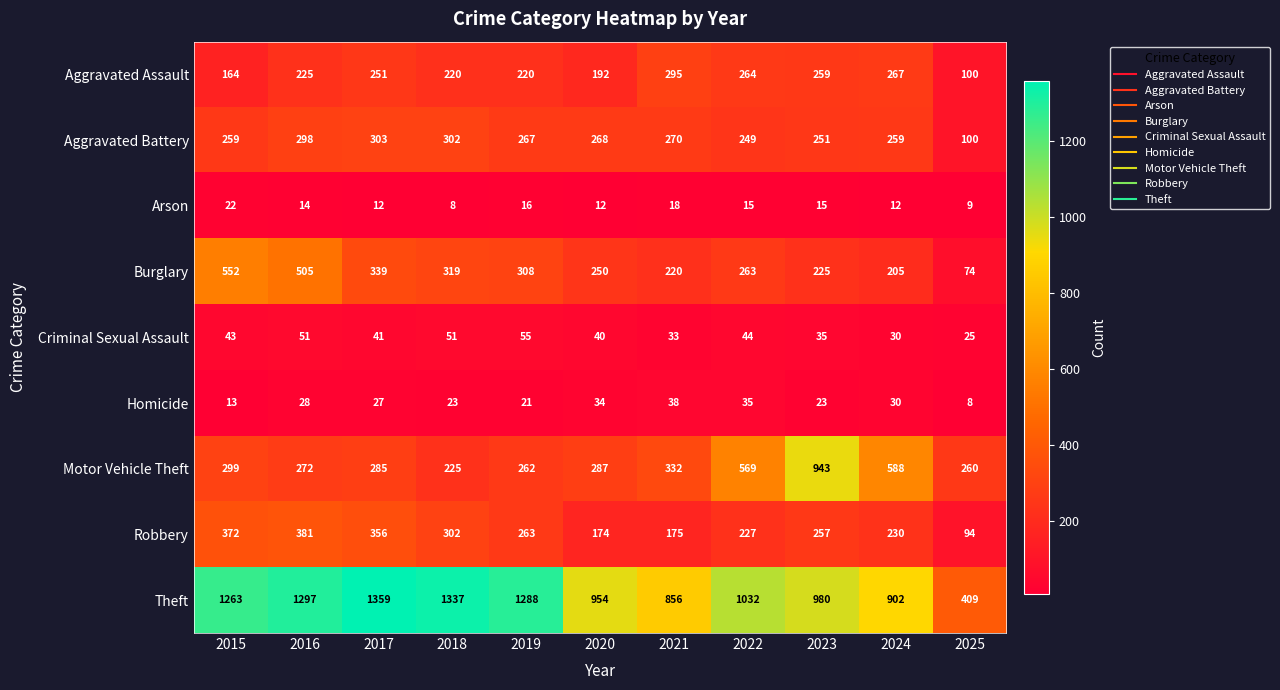

At how many categories does at least one series exceed 506?

10